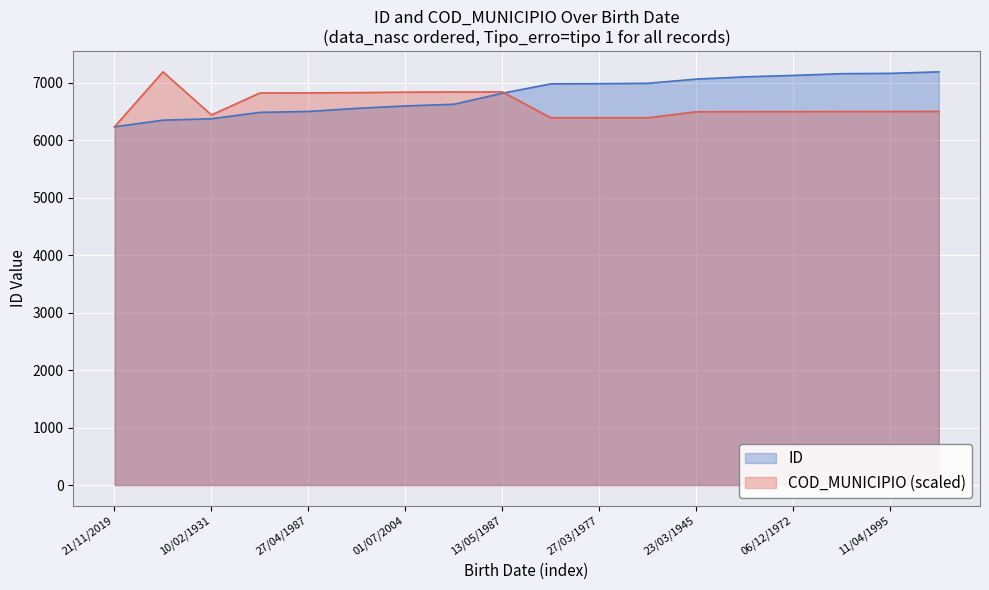

True or false: ID has a value of 1971.9 at 01/07/2004.

False